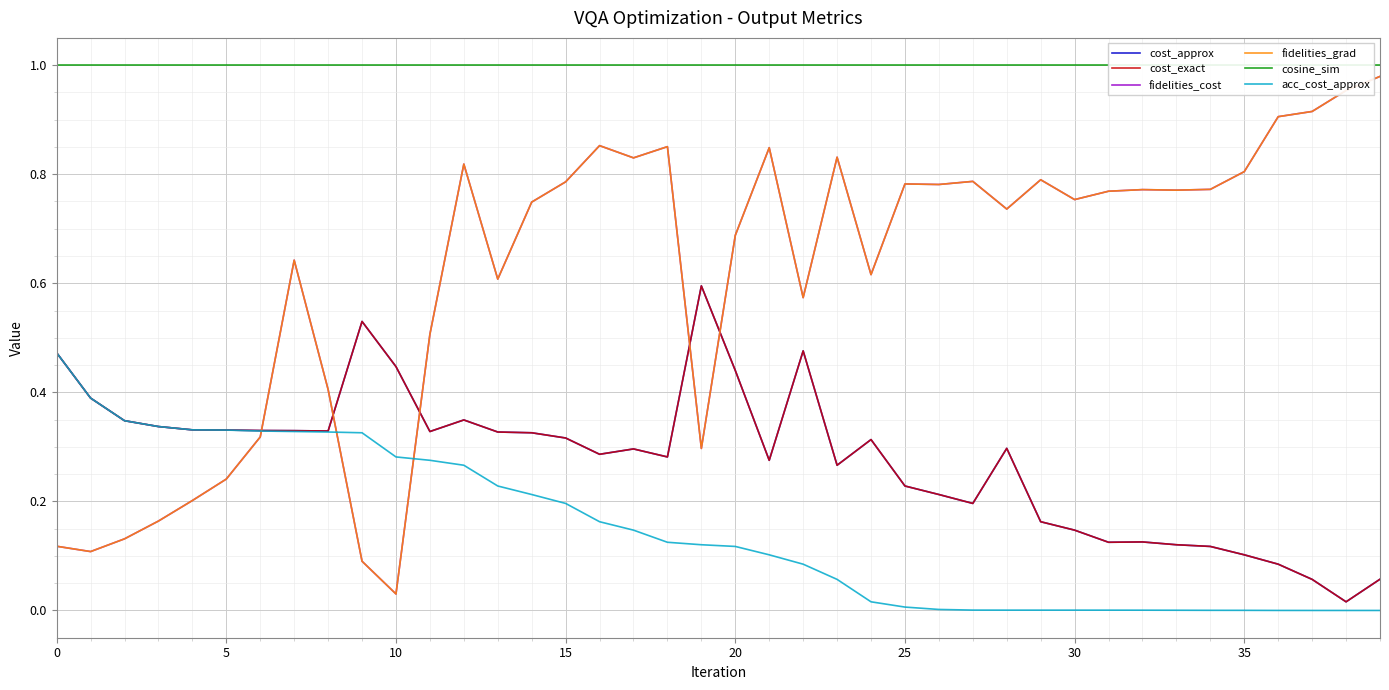

The fidelities_grad series shows 0.2 at 28. True or false?

False